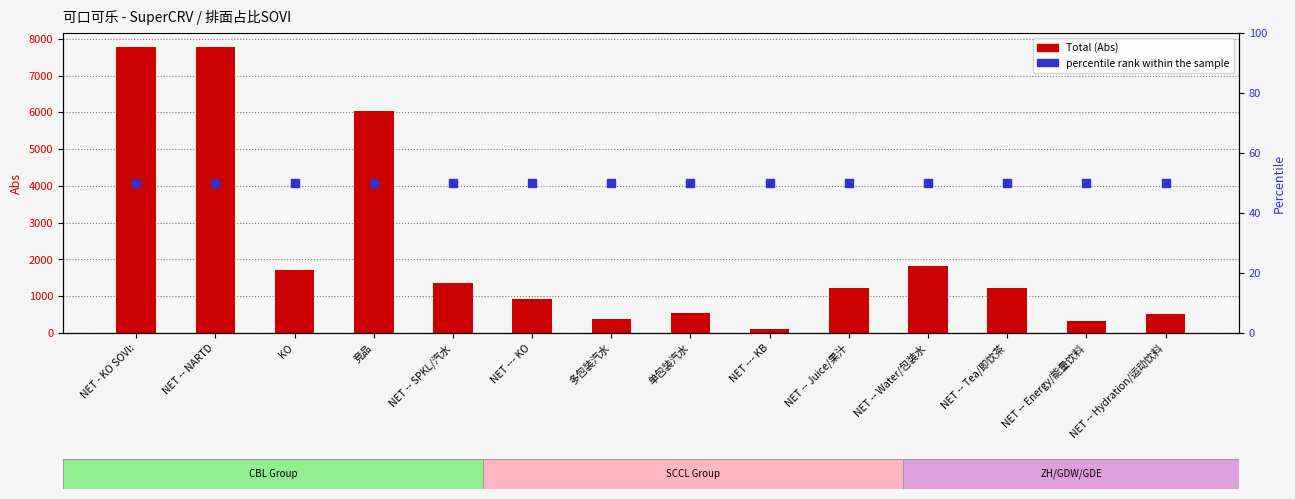

What are all the series names shown in the legend?

Total (Abs), percentile rank within the sample